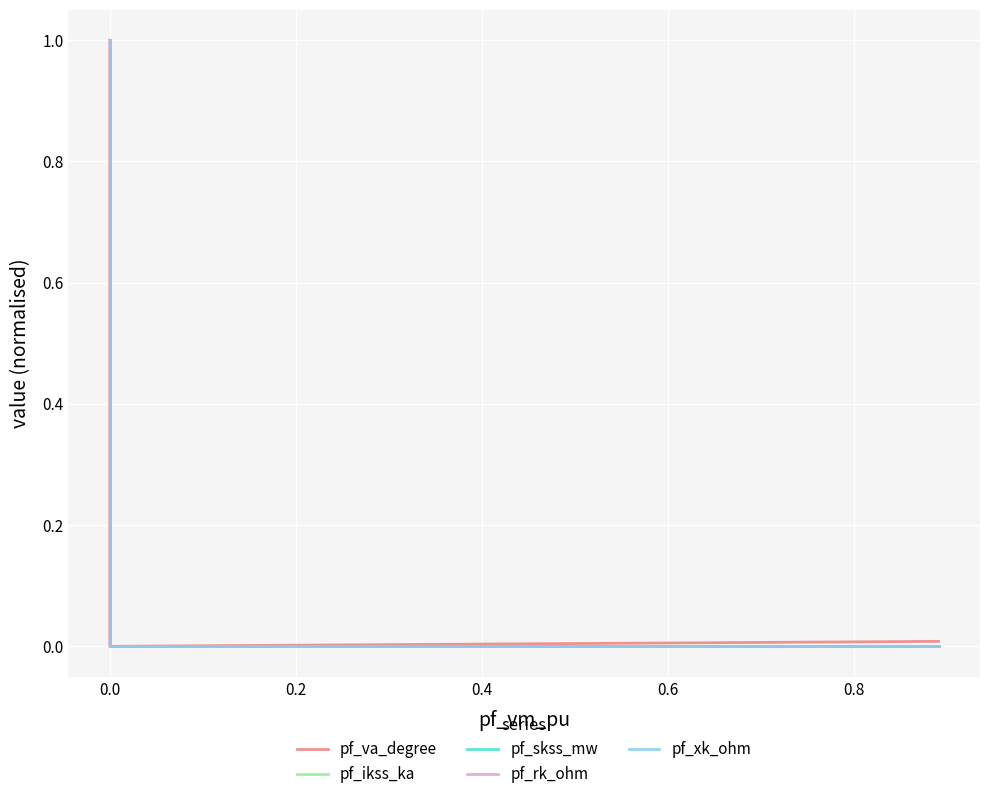

What is the label of the 3rd point from the left?

0.2